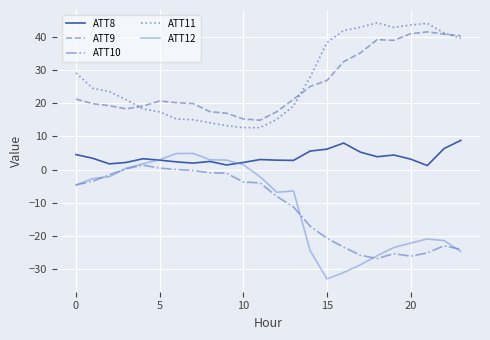

What is the average value of the ATT9 series?

25.9